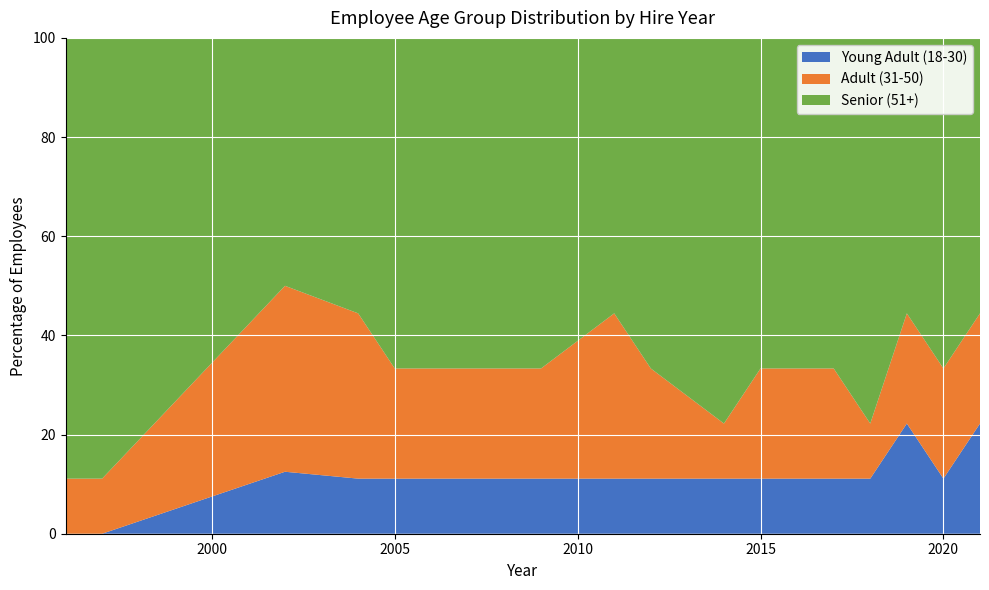

What is the highest value of the Young Adult (18-30) series?

22.2